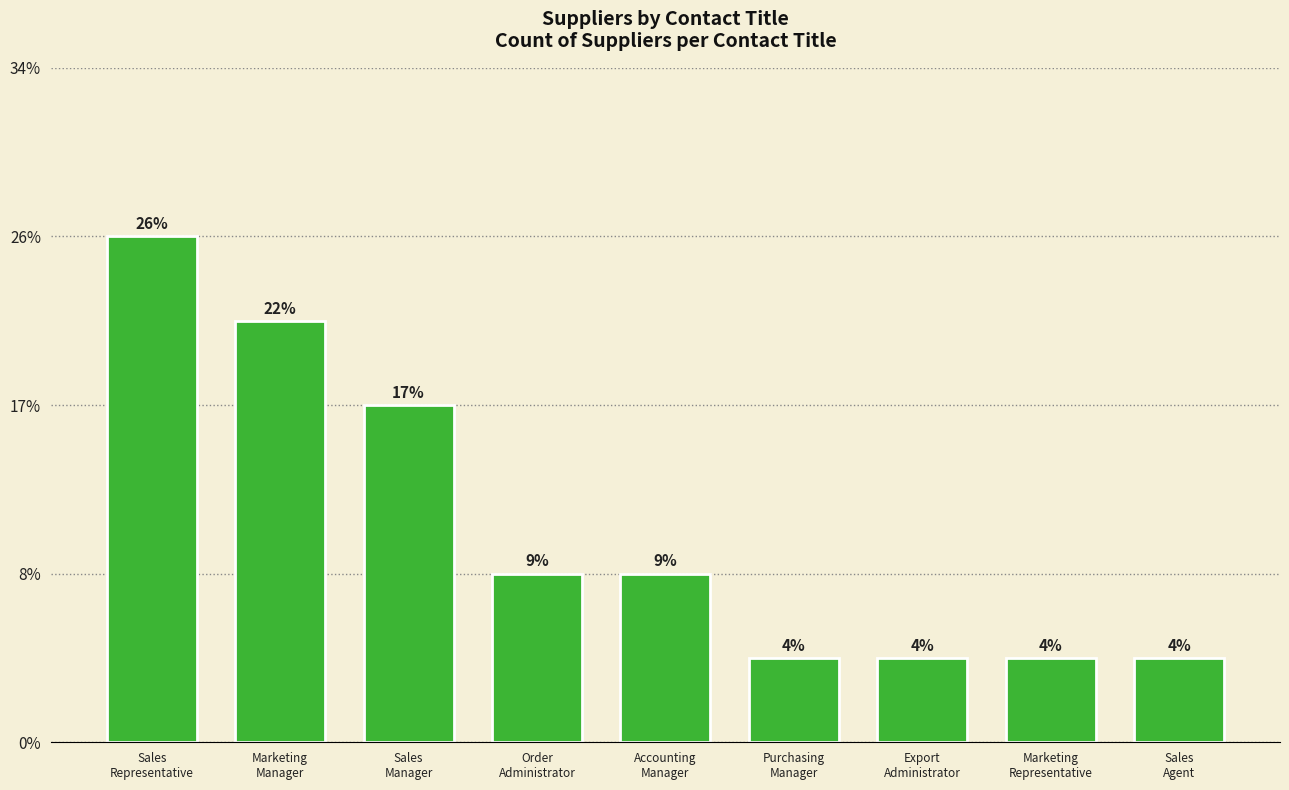

Rank the categories by value from lowest to highest.

Purchasing
Manager, Export
Administrator, Marketing
Representative, Sales
Agent, Order
Administrator, Accounting
Manager, Sales
Manager, Marketing
Manager, Sales
Representative